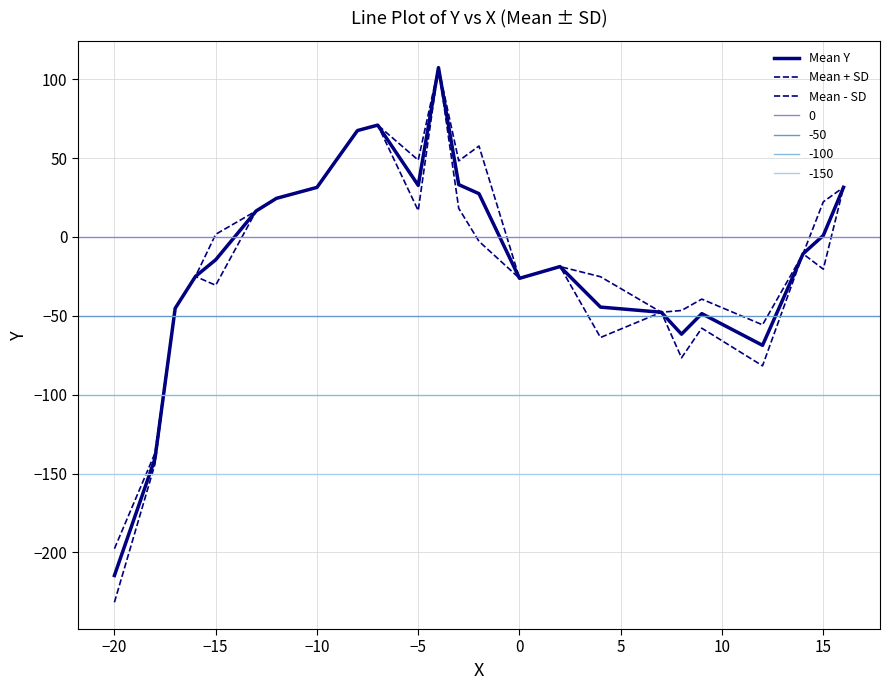

Does the chart display data point markers on the line(s)?

No